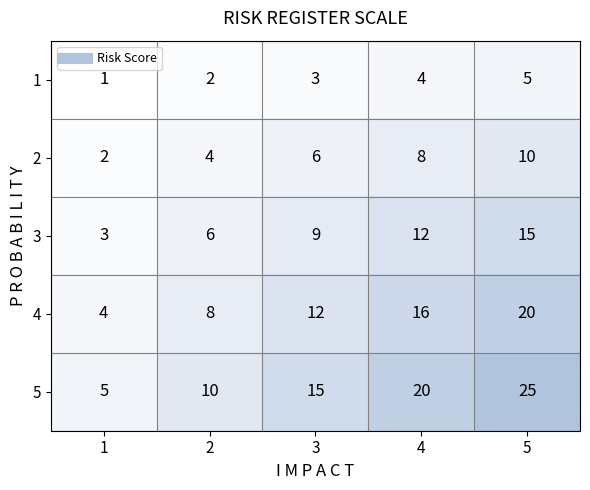

Which series has the largest range (max minus min)?

5